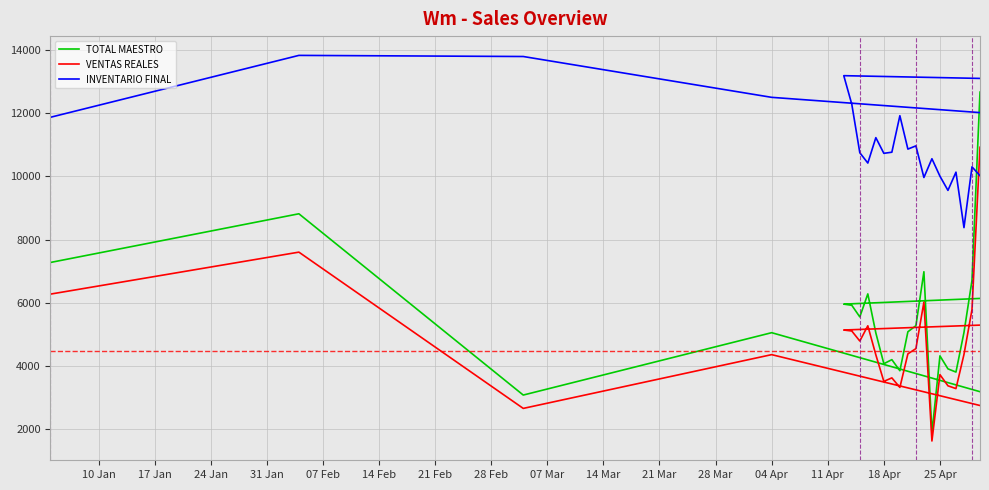

Which series has the largest range (max minus min)?

TOTAL MAESTRO